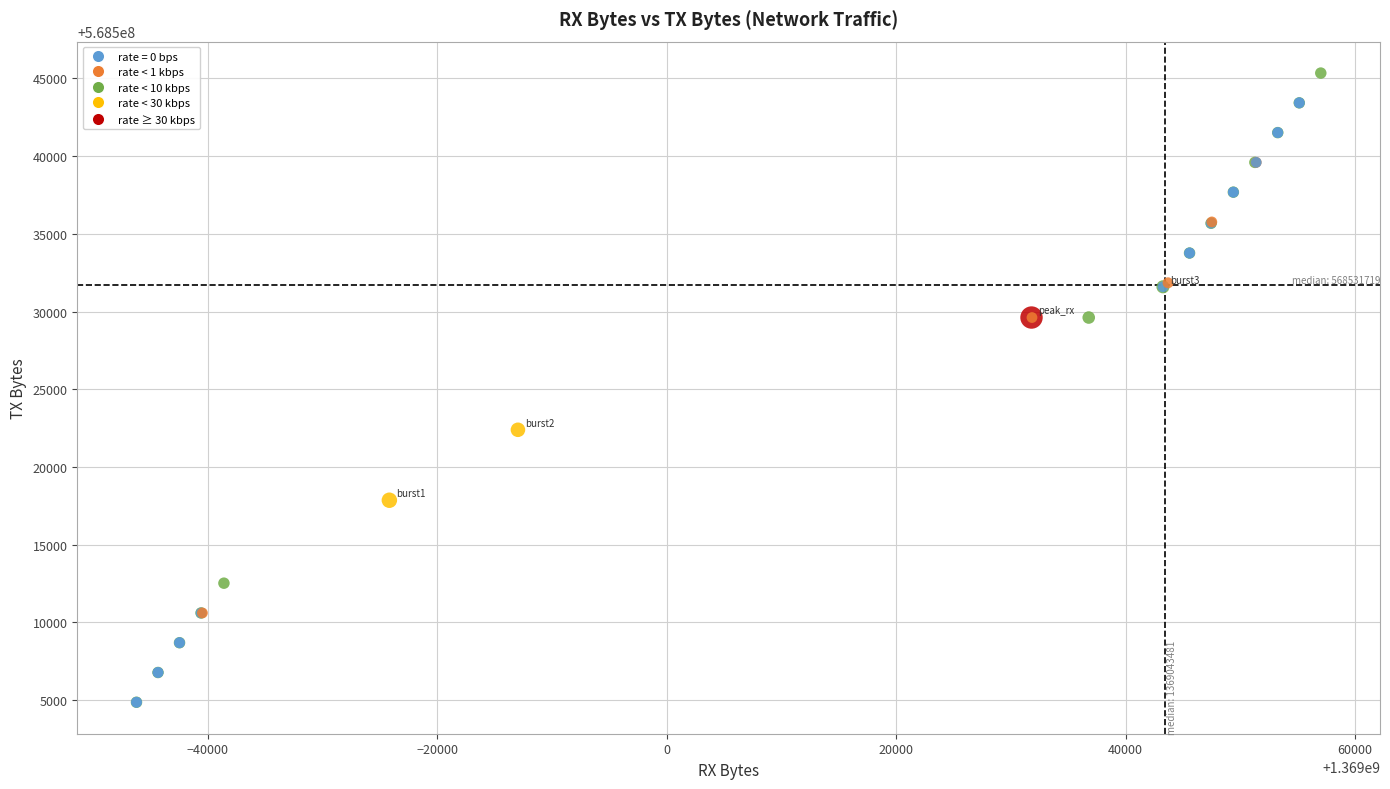

What Y value in the scatter plot is closest to 568525098?

568522387